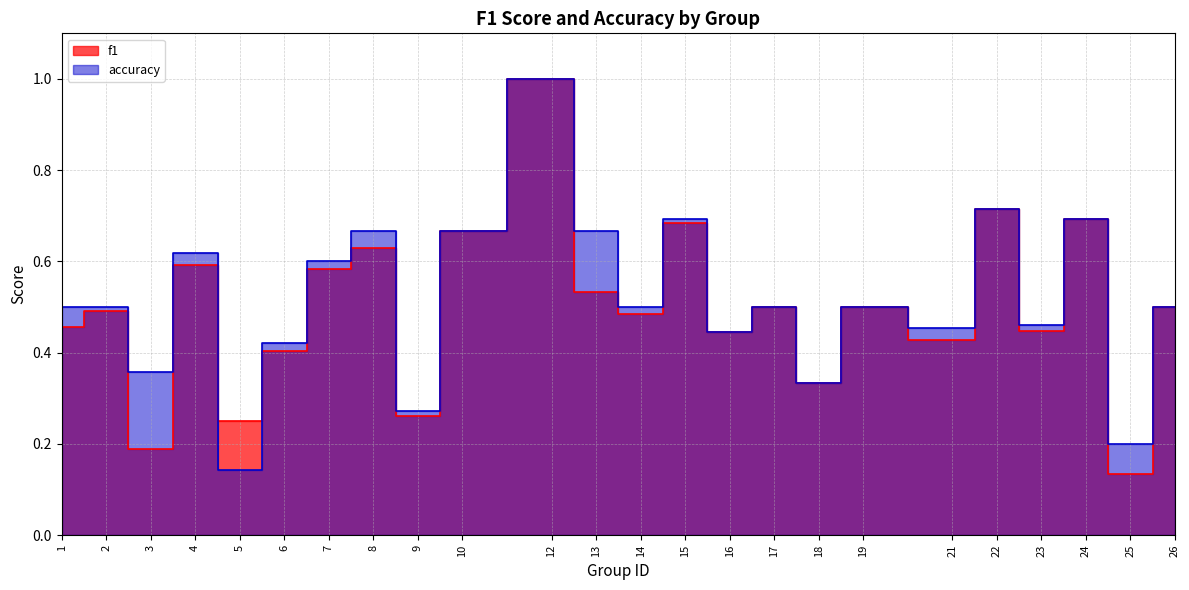

Which series has the largest total across all categories?

accuracy